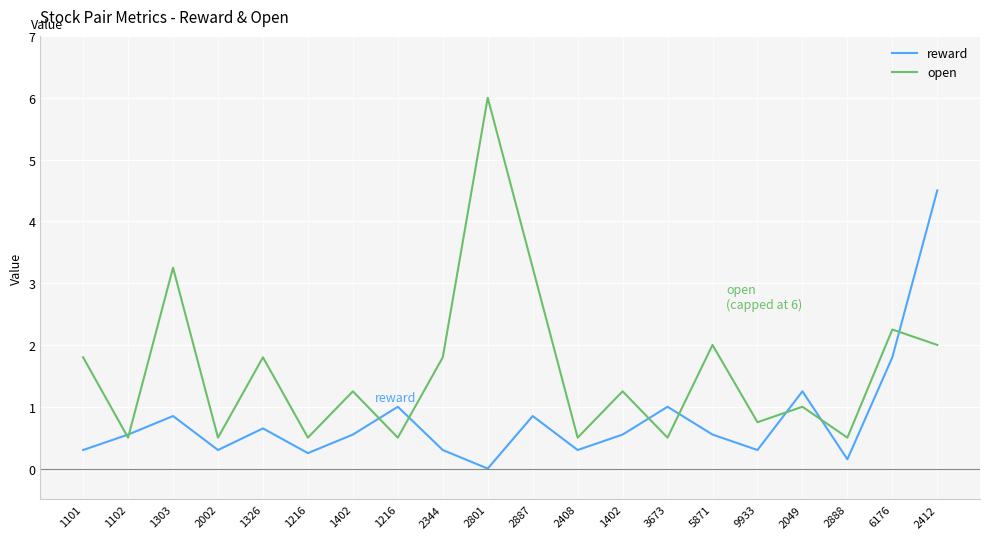

What are all the series names shown in the legend?

reward, open